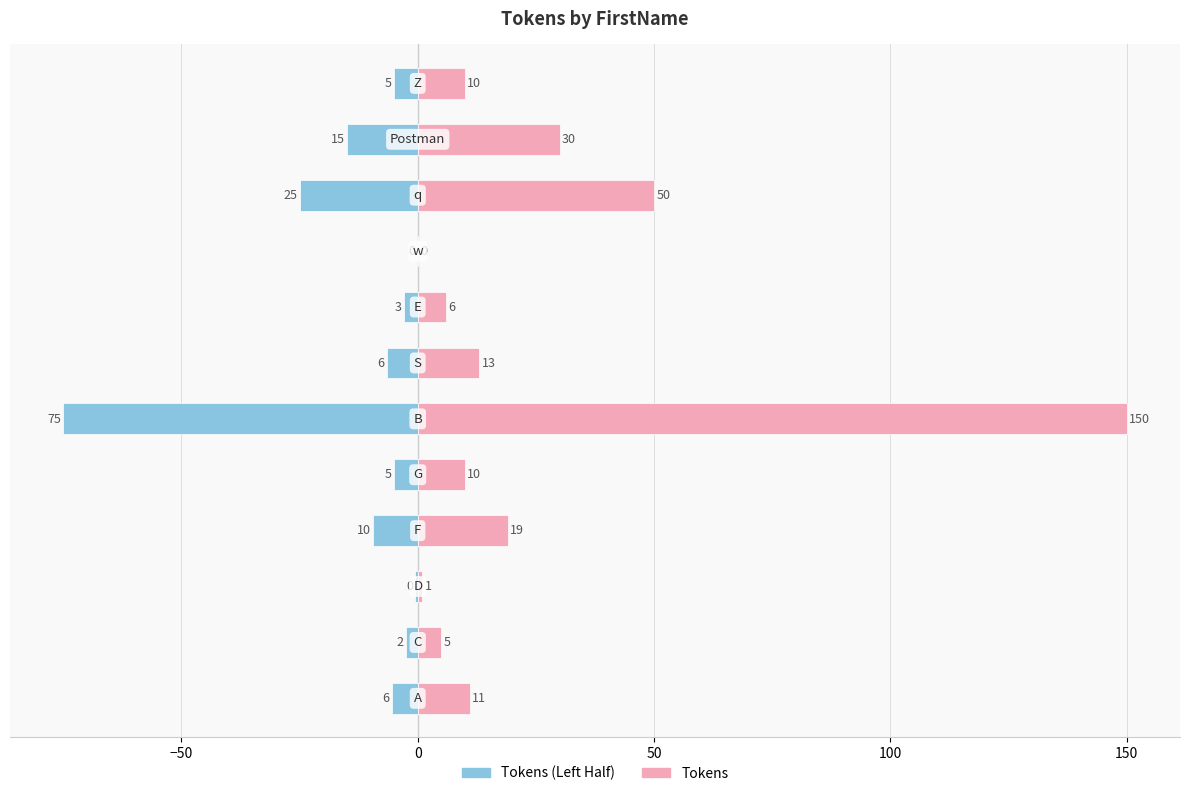

Reading right to left, transcribe all the data shown in this chart.

Tokens (Left): -5.0	-15.0	-25.0	0.0	-3.0	-6.5	-75.0	-5.0	-9.5	-0.5	-2.5	-5.5
Tokens: 10.0	30.0	50.0	0.0	6.0	13.0	150.0	10.0	19.0	1.0	5.0	11.0